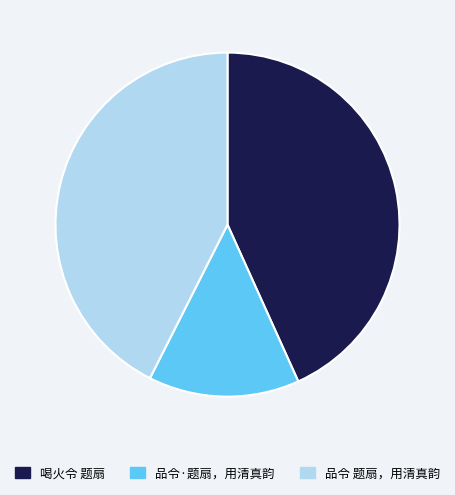

Rank the categories by value from lowest to highest.

品令·题扇，用清真韵, 品令 题扇，用清真韵, 喝火令 题扇